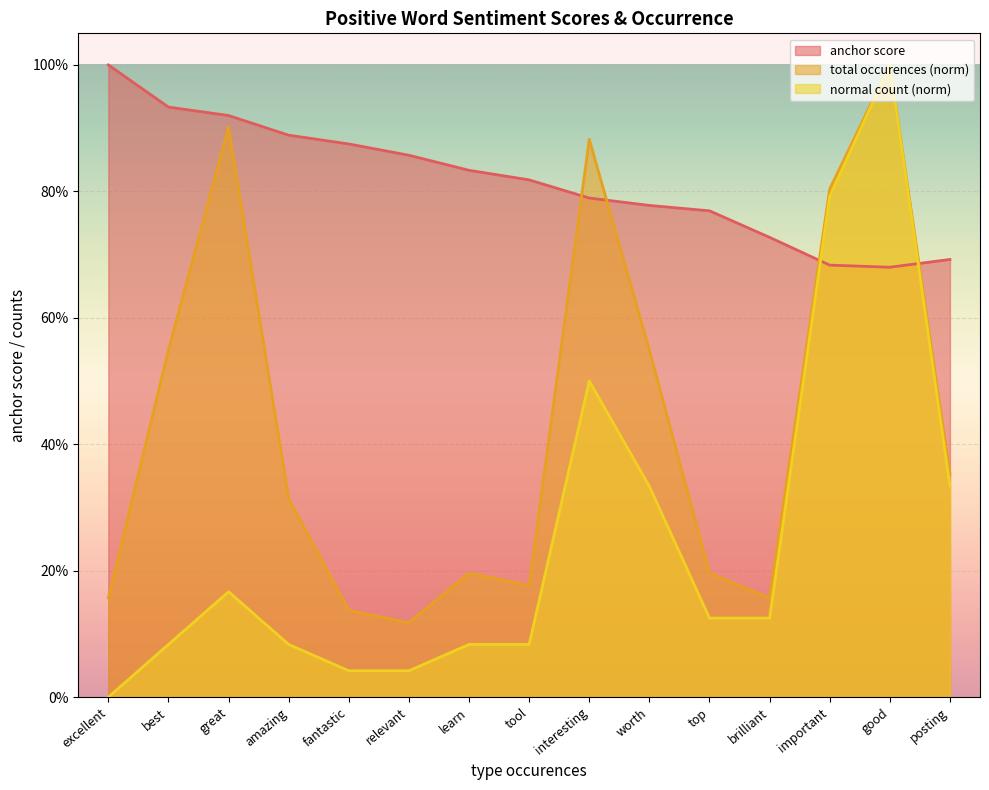

Between important and interesting, which is larger?

interesting